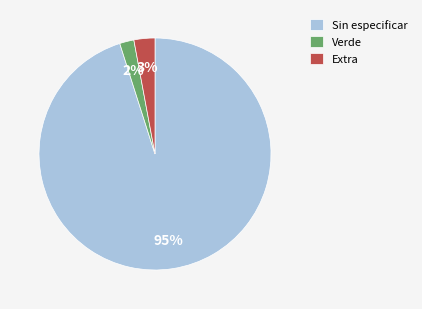

Rank the categories by value from highest to lowest.

Sin especificar, Extra, Verde